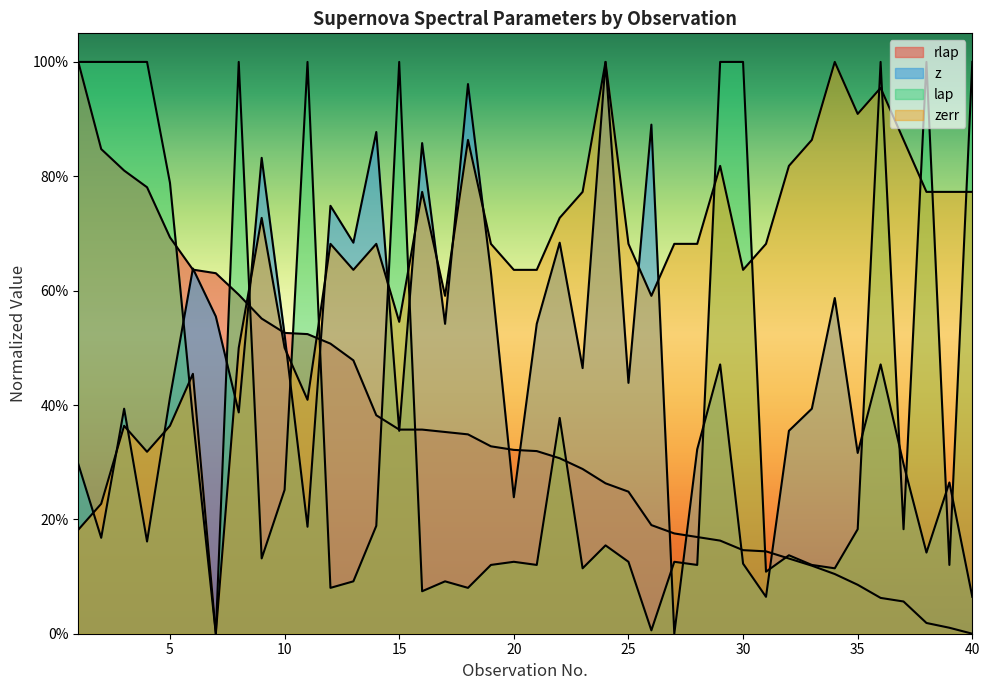

True or false: lap and zerr cross at least once.

True